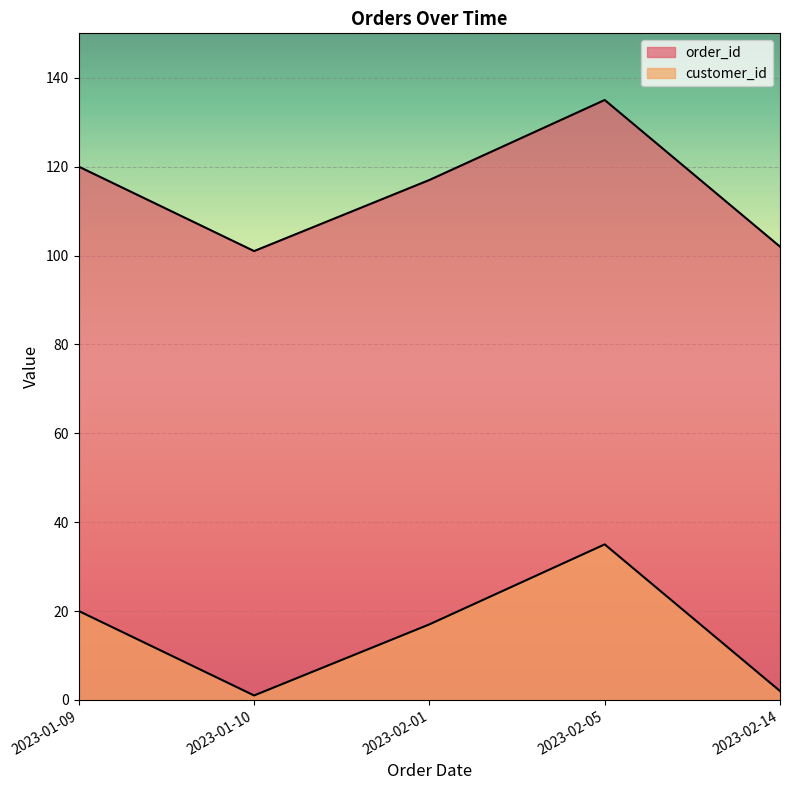

Which series has the widest spread of values?

order_id